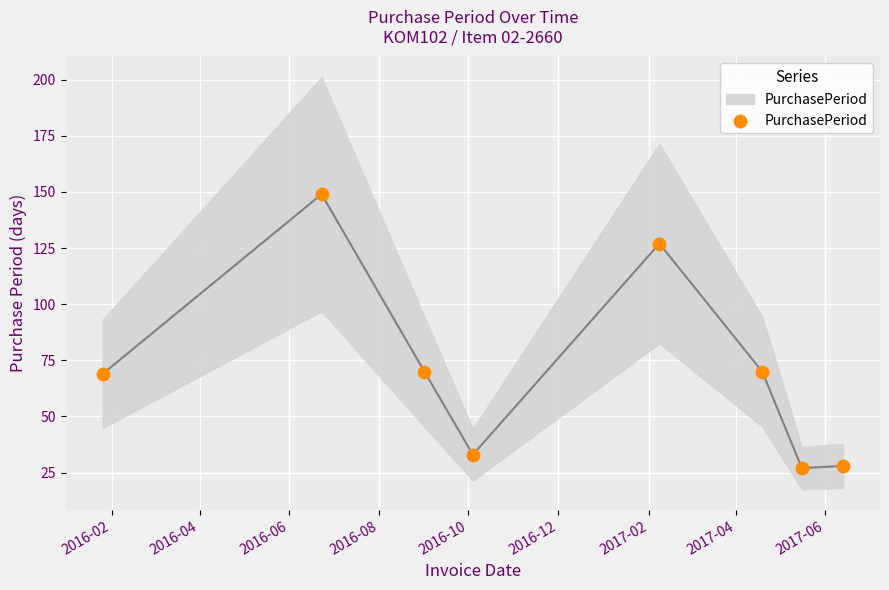

What is the range of Y values (max minus min)?

122